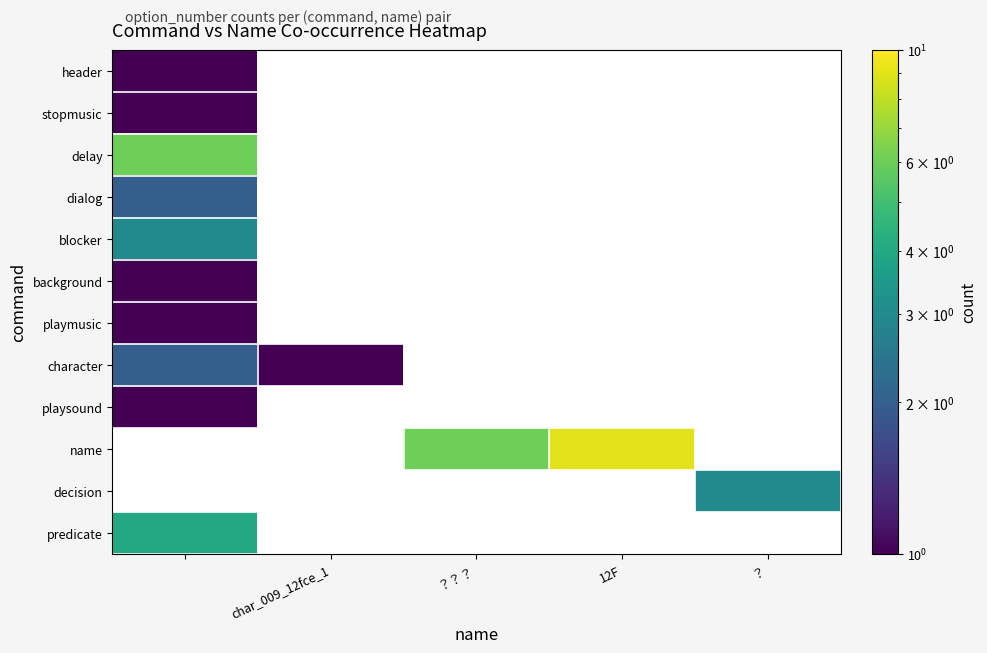

What is the maximum value shown in the chart?

9.0